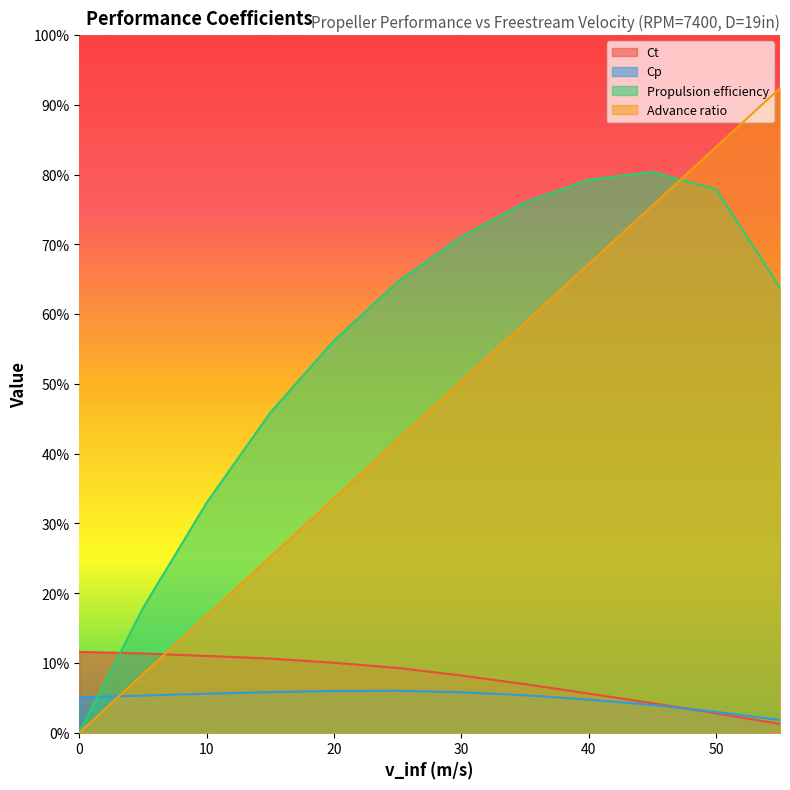

Reading left to right, transcribe all the data shown in this chart.

Ct: 0=0.1	5=0.1	10=0.1	15=0.1	20=0.1	25=0.1	30=0.1	35=0.1	40=0.1	45=0.0	50=0.0	55=0.0
Cp: 0=0.1	5=0.1	10=0.1	15=0.1	20=0.1	25=0.1	30=0.1	35=0.1	40=0.0	45=0.0	50=0.0	55=0.0
Propulsion efficiency: 0=0.0	5=0.2	10=0.3	15=0.5	20=0.6	25=0.6	30=0.7	35=0.8	40=0.8	45=0.8	50=0.8	55=0.6
Advance ratio: 0=0.0	5=0.1	10=0.2	15=0.3	20=0.3	25=0.4	30=0.5	35=0.6	40=0.7	45=0.8	50=0.8	55=0.9